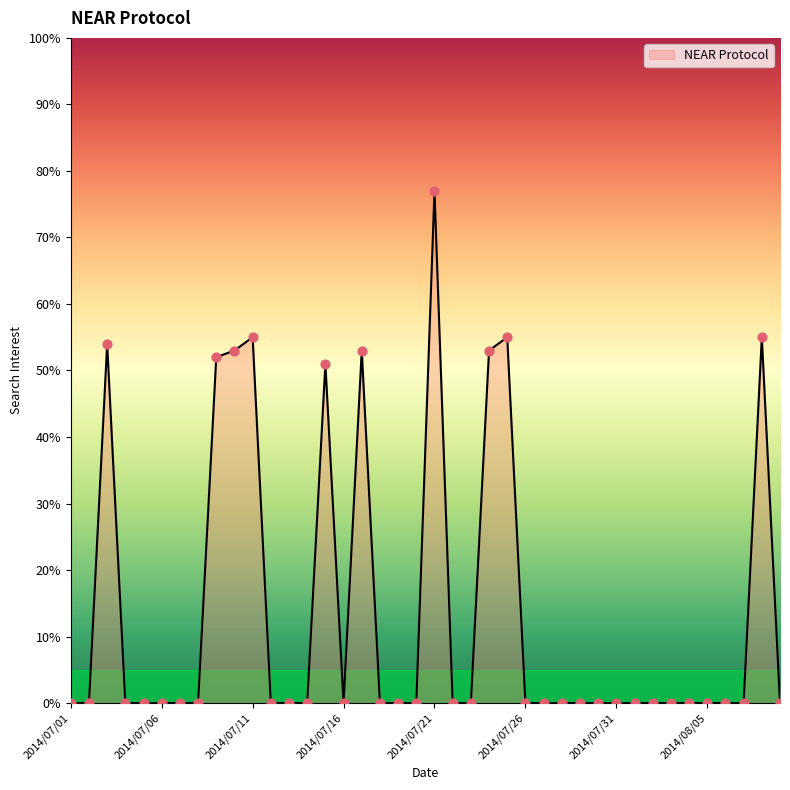

What is the difference between the maximum and minimum values?

77